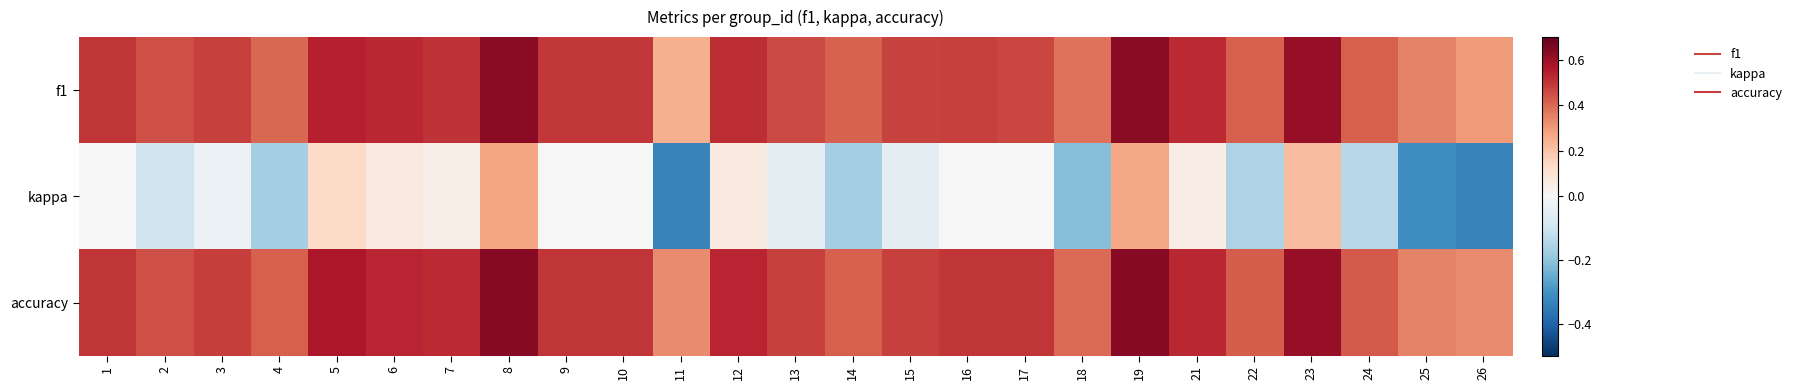

Rank the series at 8 from lowest to highest value.

kappa, f1, accuracy